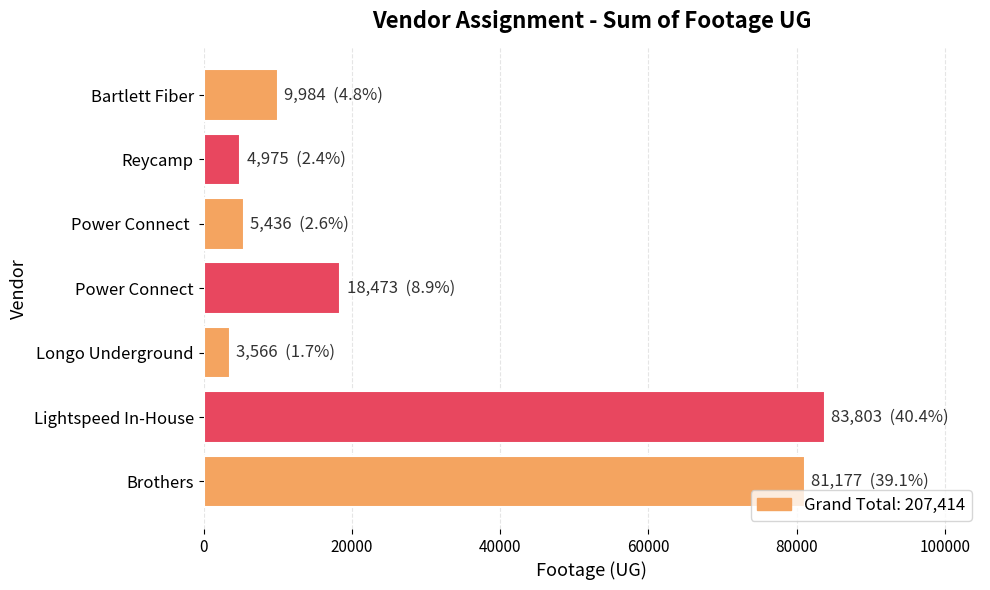

Does the chart contain any negative values?

No